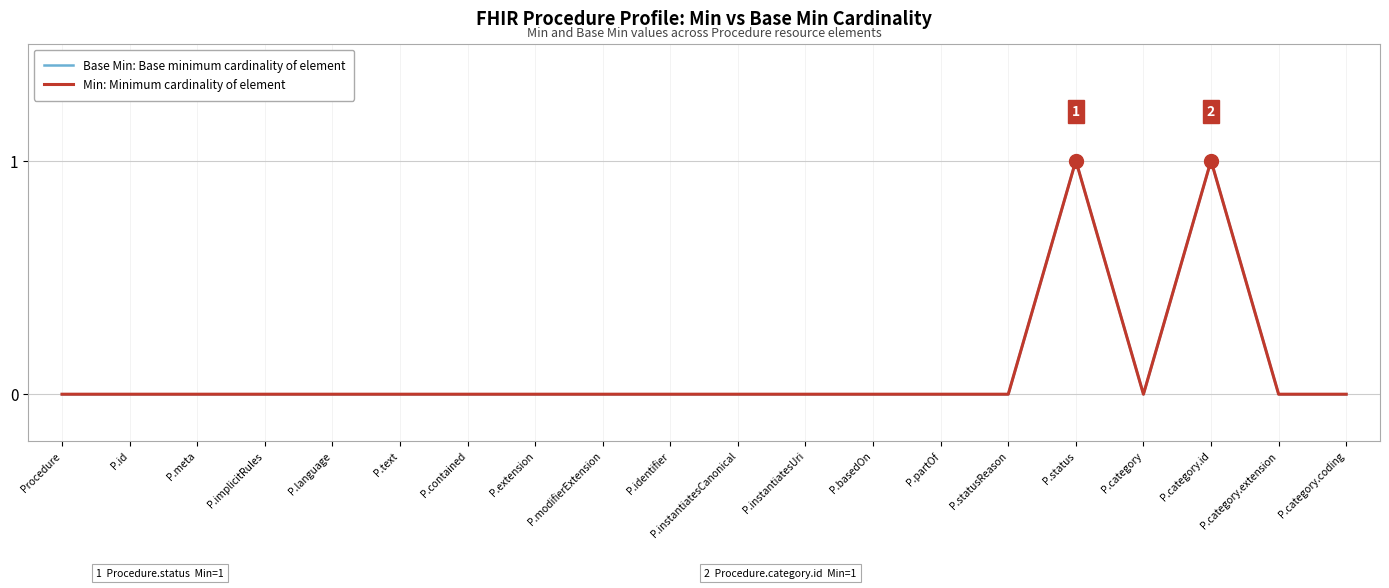

Which series has the largest total across all categories?

Base Min: Base minimum cardinality of element